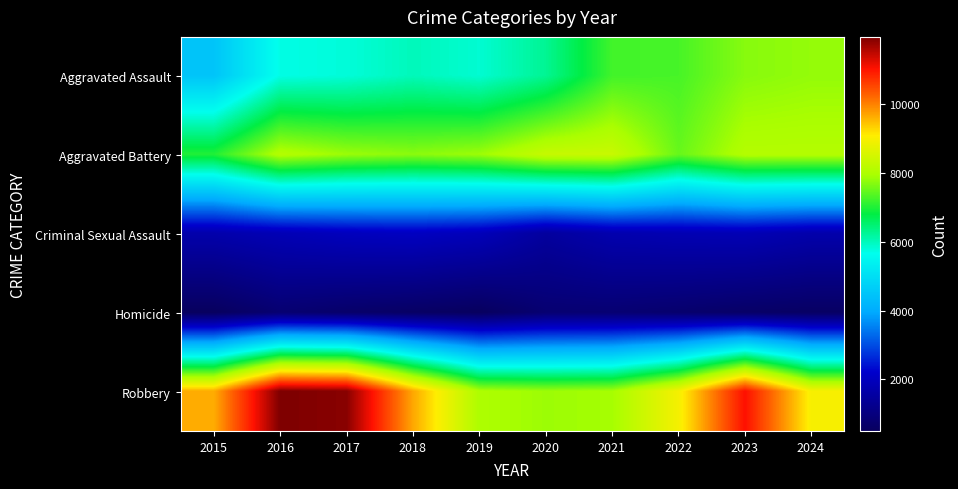

Reading left to right, extract all data points from this chart.

Aggravated Assault: 2015=4480	2016=5713	2017=5793	2018=6002	2019=5841	2020=6265	2021=7242	2022=7280	2023=7712	2024=7798
Aggravated Battery: 2015=7019	2016=8085	2017=7845	2018=7735	2019=7858	2020=8321	2021=8347	2022=7491	2023=8078	2024=8080
Criminal Sexual Assault: 2015=1705	2016=1856	2017=1981	2018=2043	2019=1920	2020=1494	2021=1746	2022=1816	2023=1850	2024=1700
Homicide: 2015=496	2016=786	2017=672	2018=588	2019=499	2020=787	2021=804	2022=725	2023=626	2024=576
Robbery: 2015=9638	2016=11960	2017=11880	2018=9681	2019=7995	2020=7855	2021=7919	2022=8963	2023=11054	2024=8989